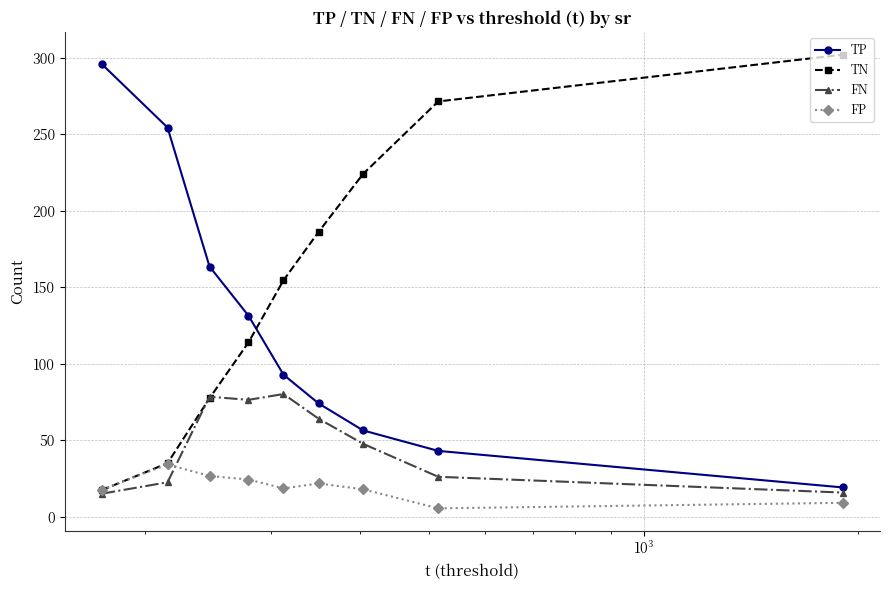

What is the maximum value for FN?

80.2